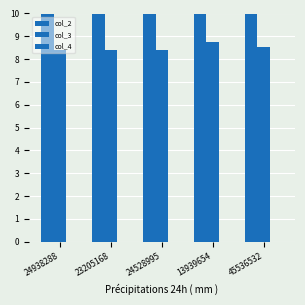

Which has a higher value, 23205168 or 24938288?

24938288